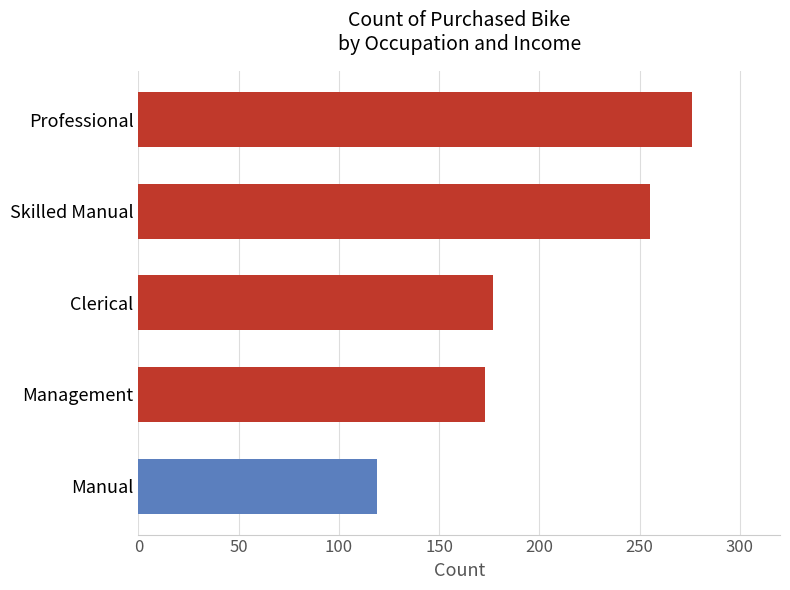

Rank the categories by value from lowest to highest.

Manual, Management, Clerical, Skilled Manual, Professional